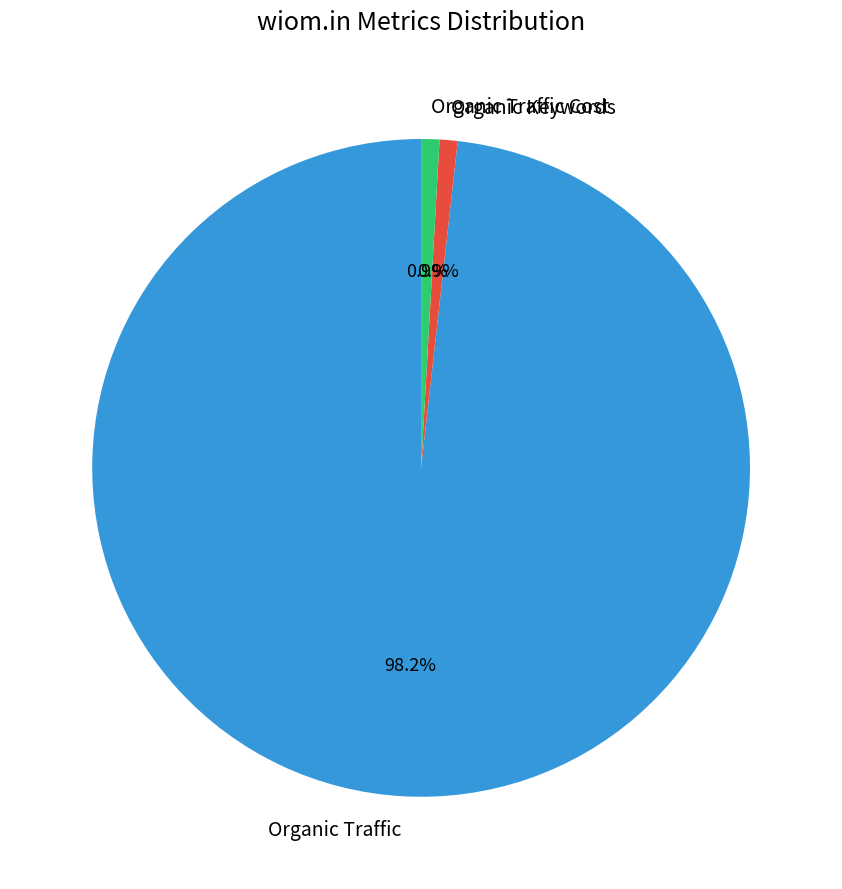

Which category has the biggest portion of the pie?

Organic Traffic